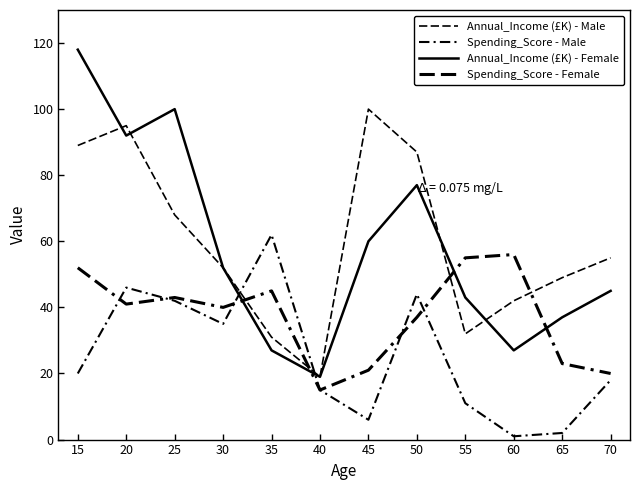

True or false: Annual_Income (£K) - Female has more than 0 points higher than both neighbors.

True